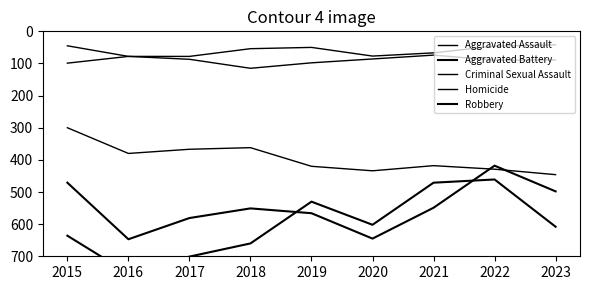

What is the average value of the Criminal Sexual Assault series?

91